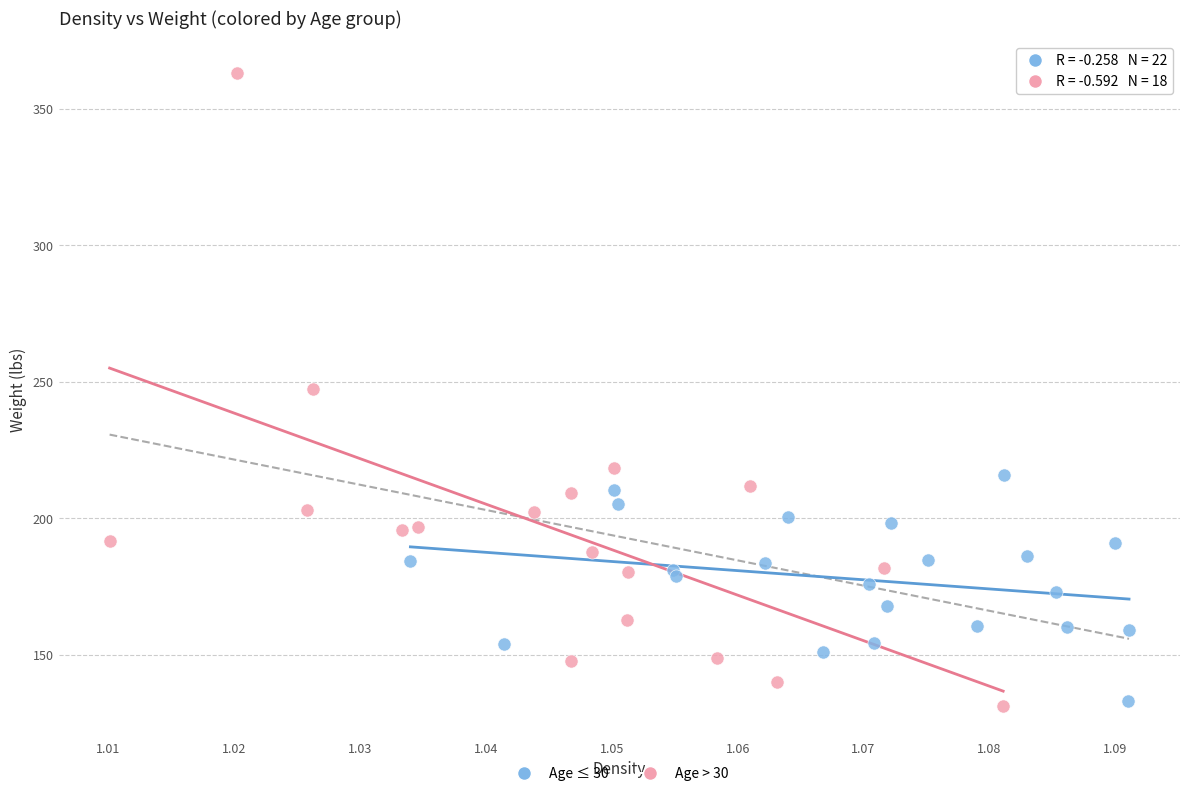

Which series reaches the maximum Y coordinate?

Age > 30